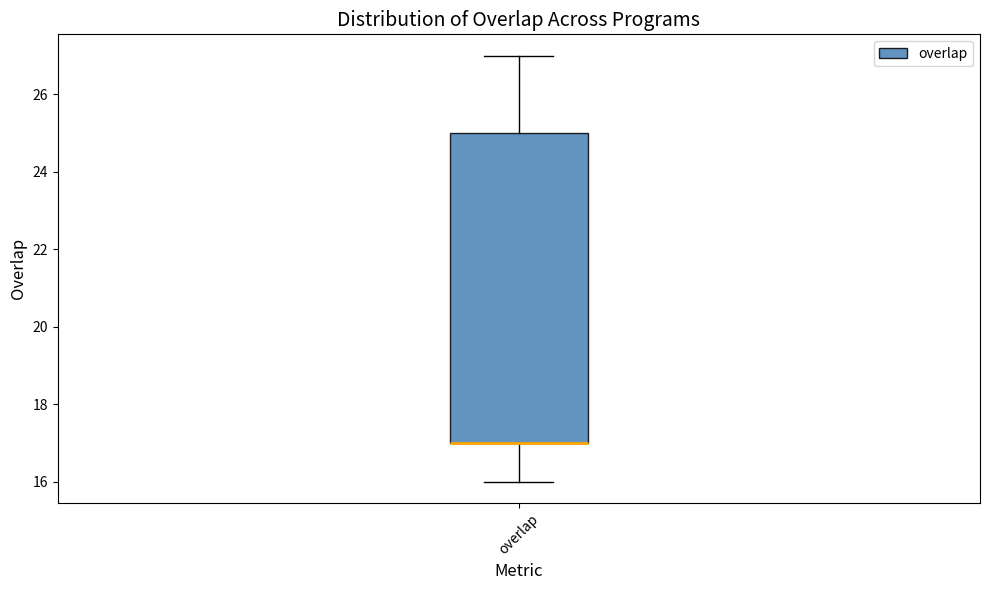

Transcribe this box plot: give where the median line is, the range the box spans, and where the two whiskers end, as read against the y-axis. The values are not printed on the chart, so give them approximately, as read against the axis.

median 17 (drawn on the box's lower edge), box 17 to 25, whiskers 16 to 27